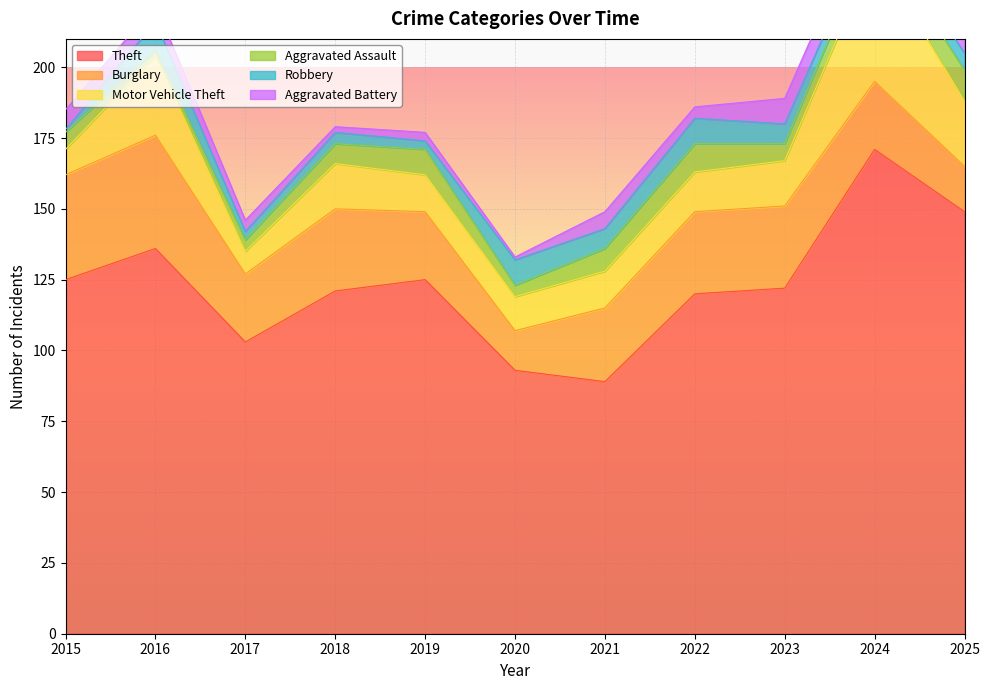

True or false: Aggravated Assault and Burglary cross at least once.

False